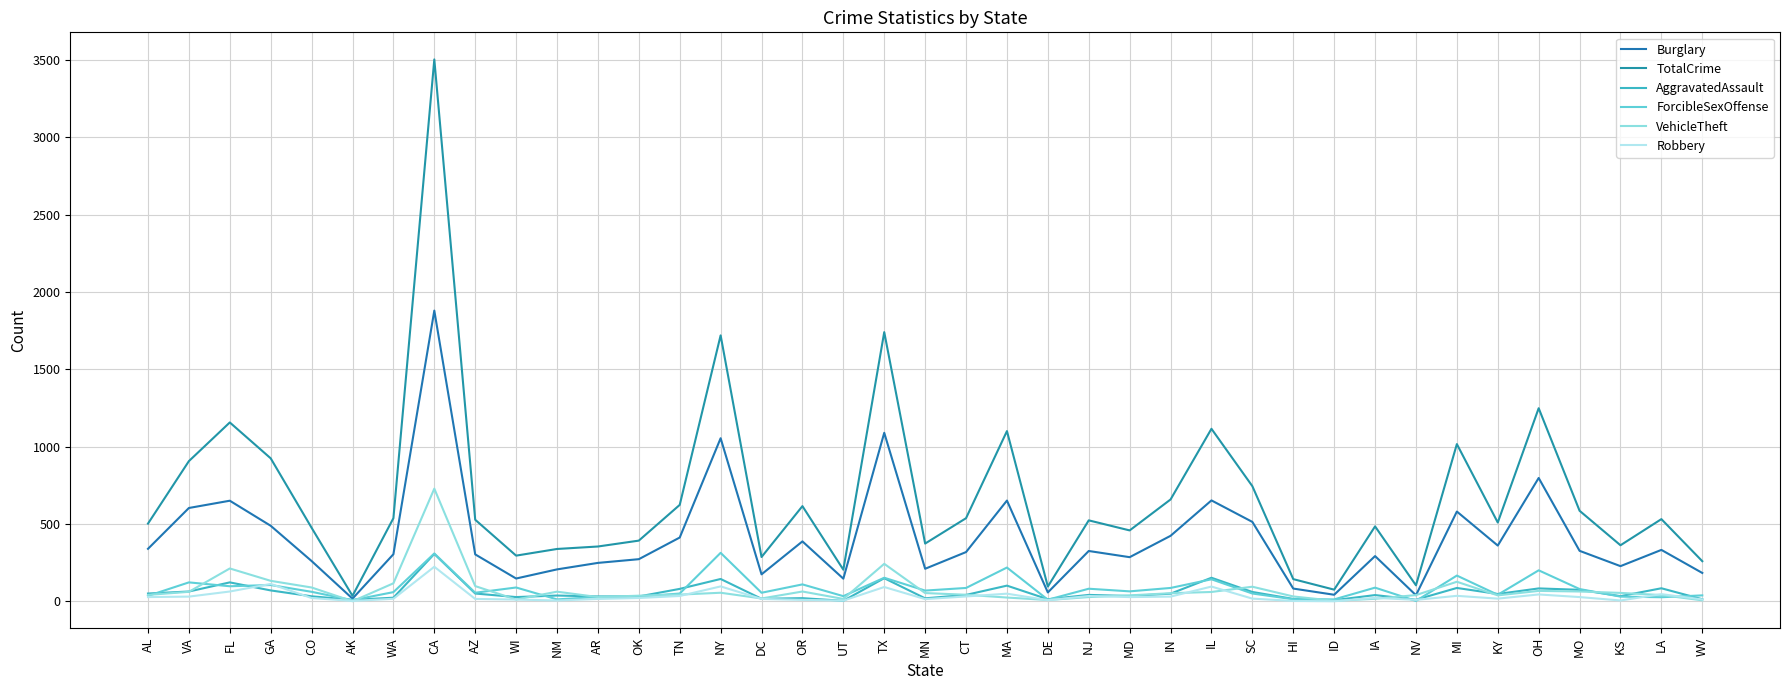

Does the chart display data point markers on the line(s)?

No